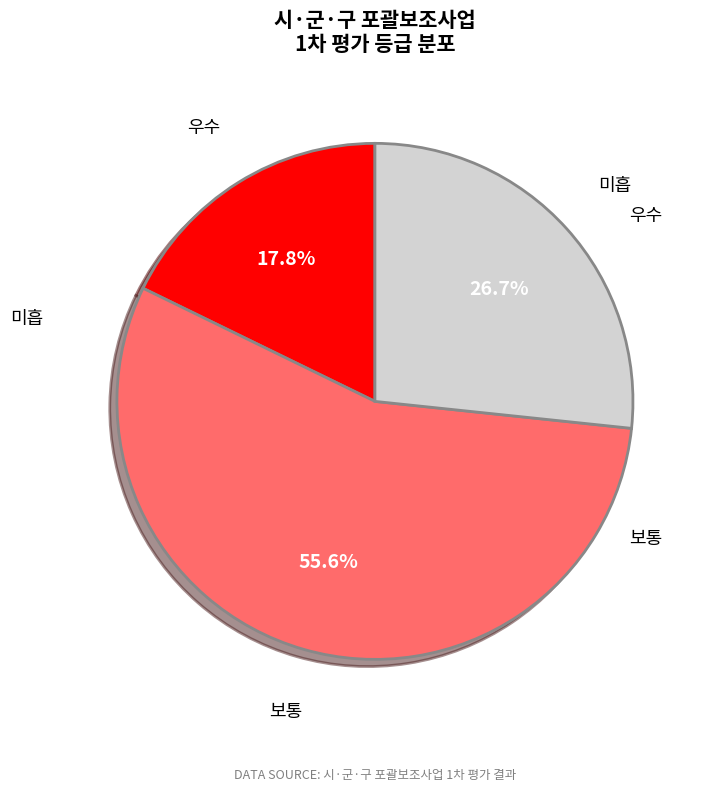

Count the number of slices in the pie.

3